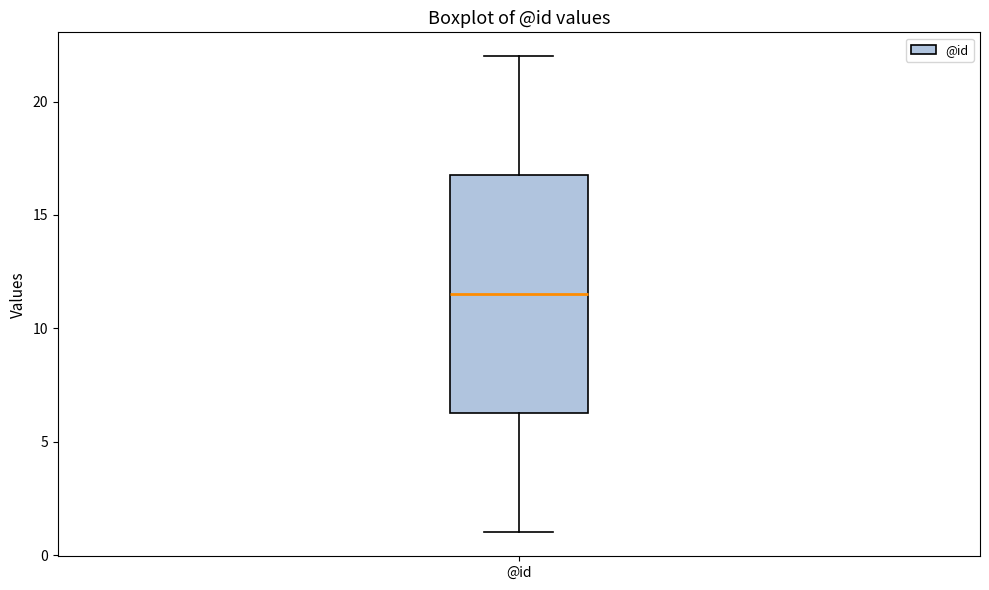

Transcribe this box plot: give where the median line is, the range the box spans, and where the two whiskers end, as read against the y-axis. The values are not printed on the chart, so give them approximately, as read against the axis.

median 11.5, box 6.5 to 17.0, whiskers 1.0 to 22.0